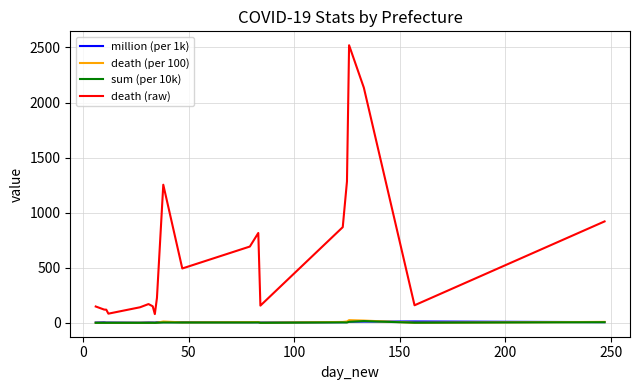

What is the highest value of the death (raw) series?

2520.0